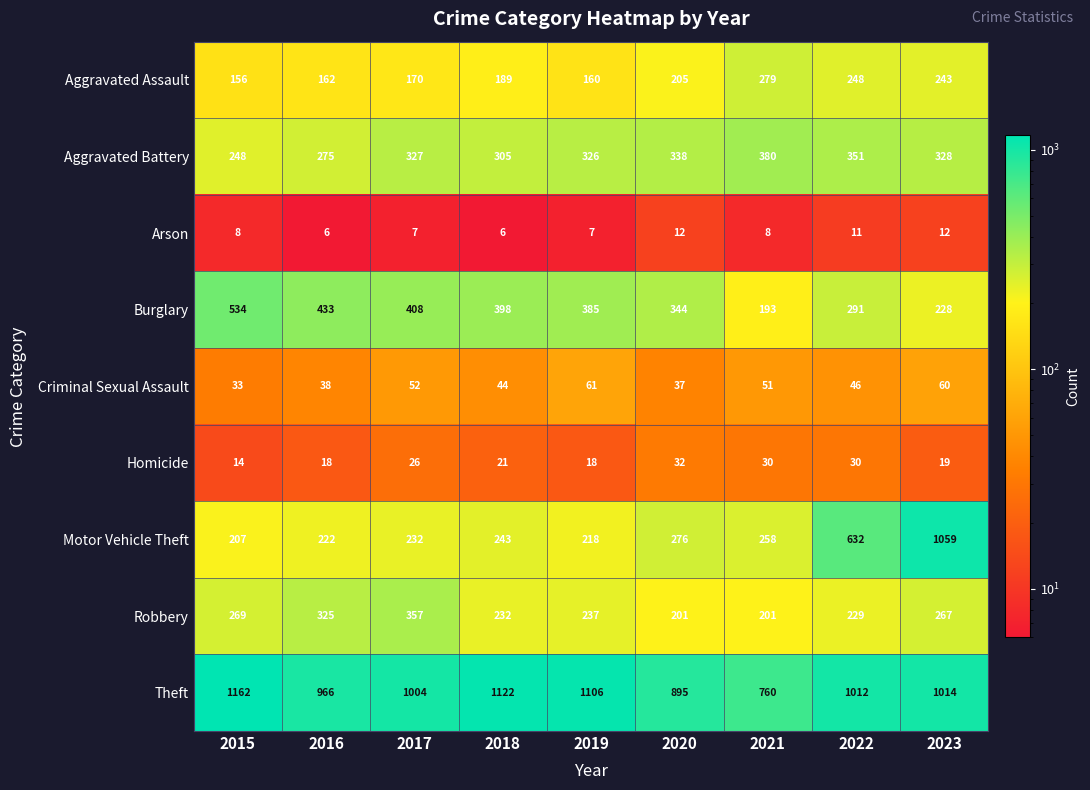

What is the difference between the highest and lowest values at 2023?

1047